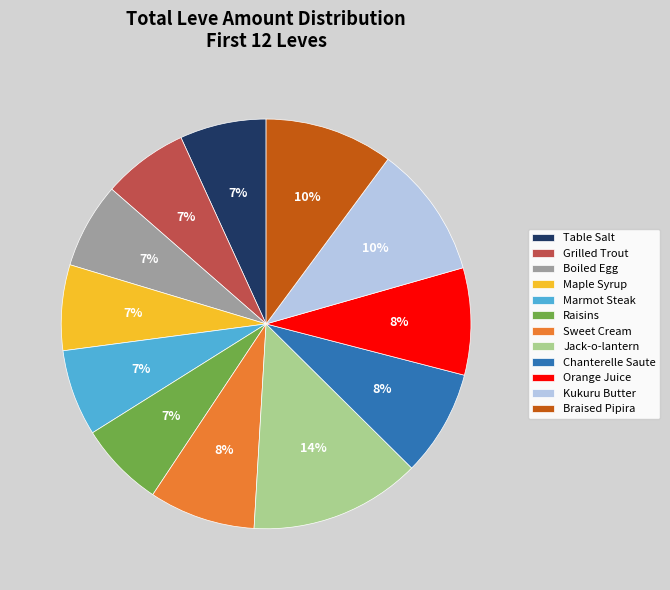

To the nearest percent, what is the average slice percentage?

8%